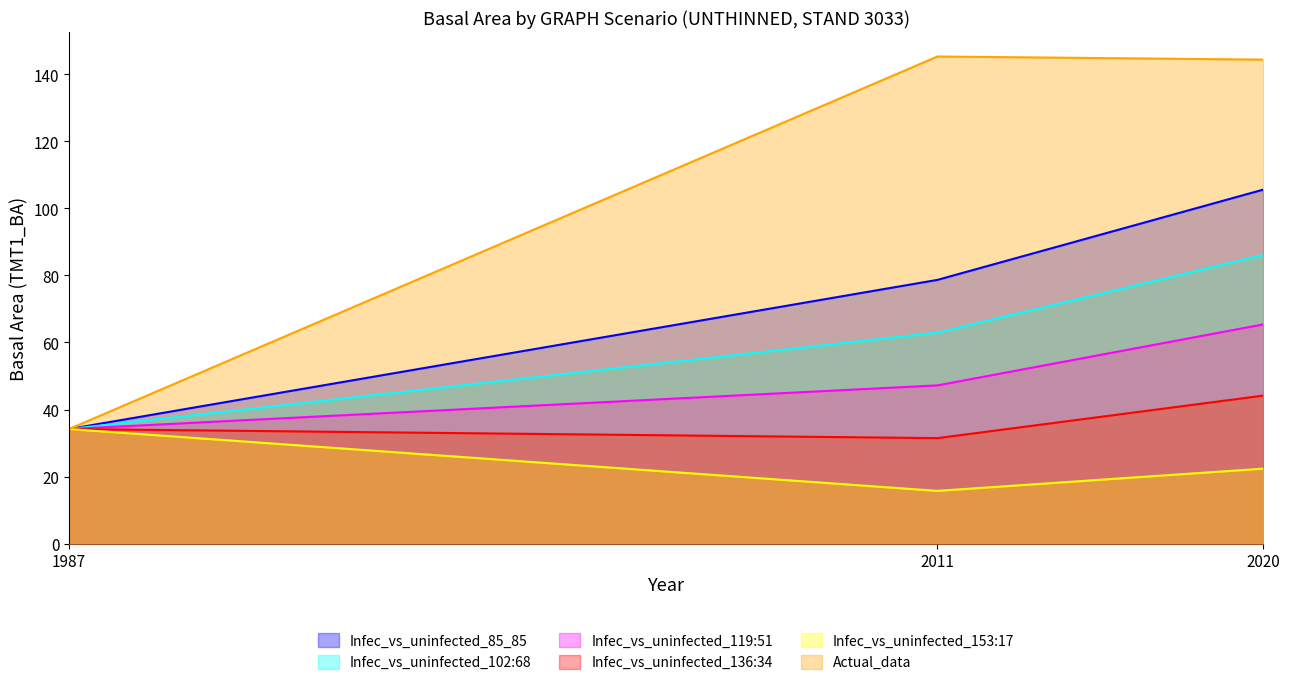

What is the value of the Infec_vs_uninfected_119:51 point at the 2nd from the left?

47.2